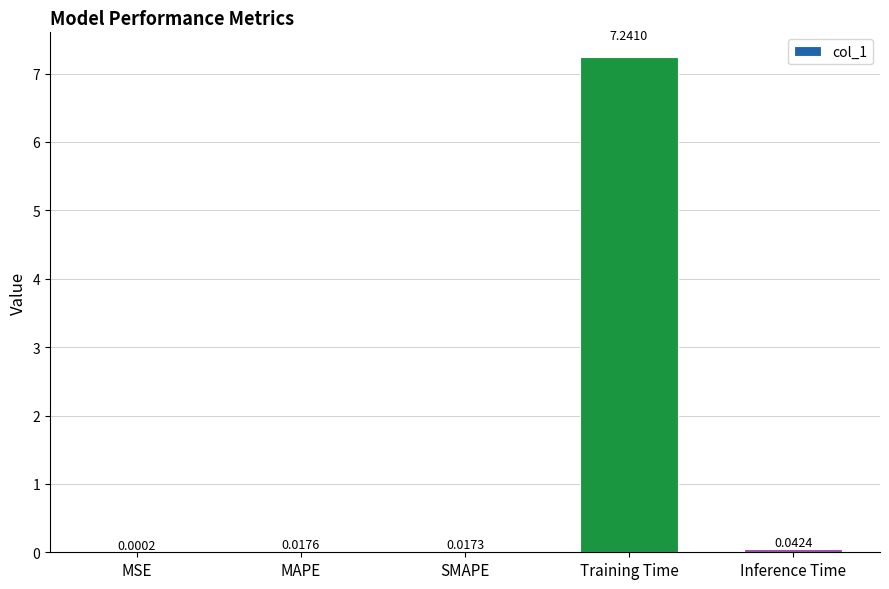

Between Training Time and Inference Time, which is larger?

Training Time